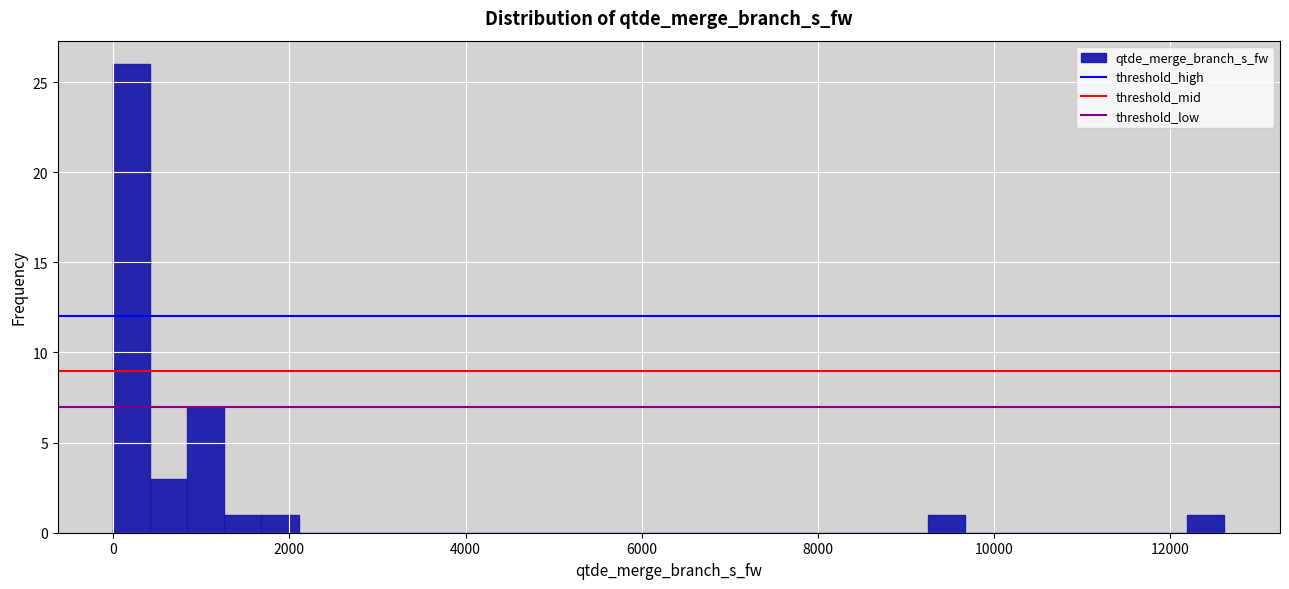

Around what value on the x-axis is the tallest bar? Give the approximate position of its centre, as read against the axis.

200